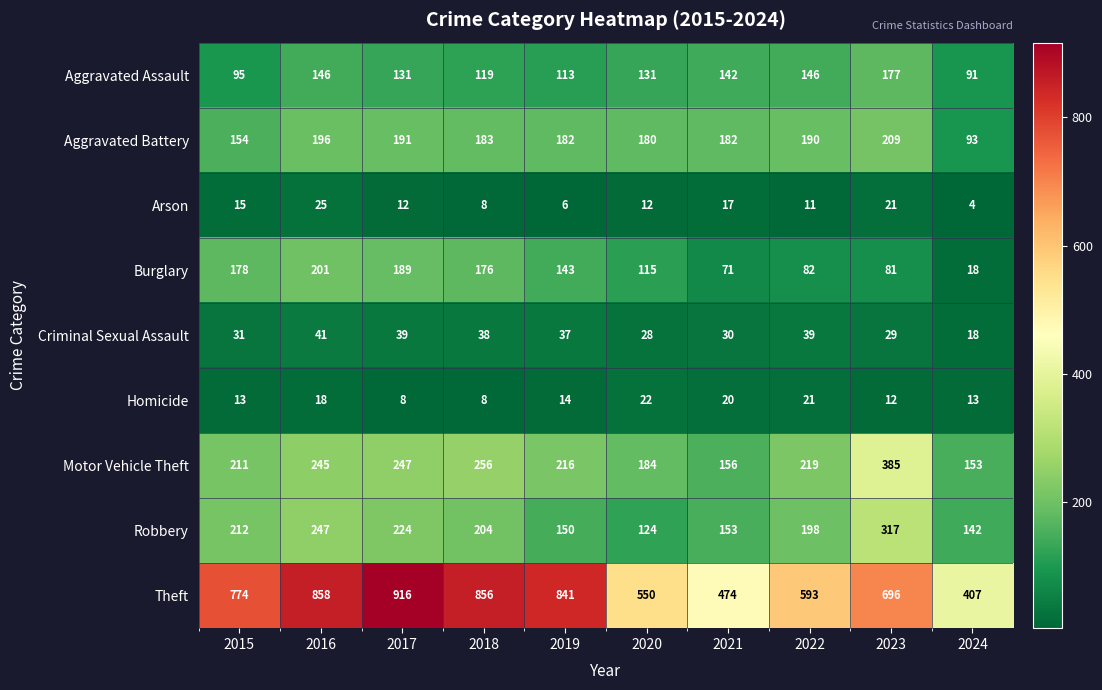

At 2015, list the series in order from largest to smallest.

Theft, Robbery, Motor Vehicle Theft, Burglary, Aggravated Battery, Aggravated Assault, Criminal Sexual Assault, Arson, Homicide